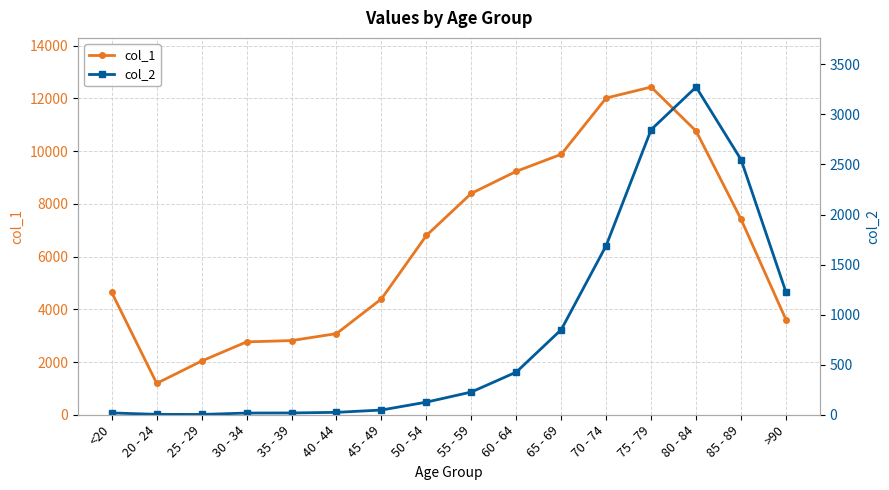

Rank the series at 85 - 89 from highest to lowest value.

col_1, col_2